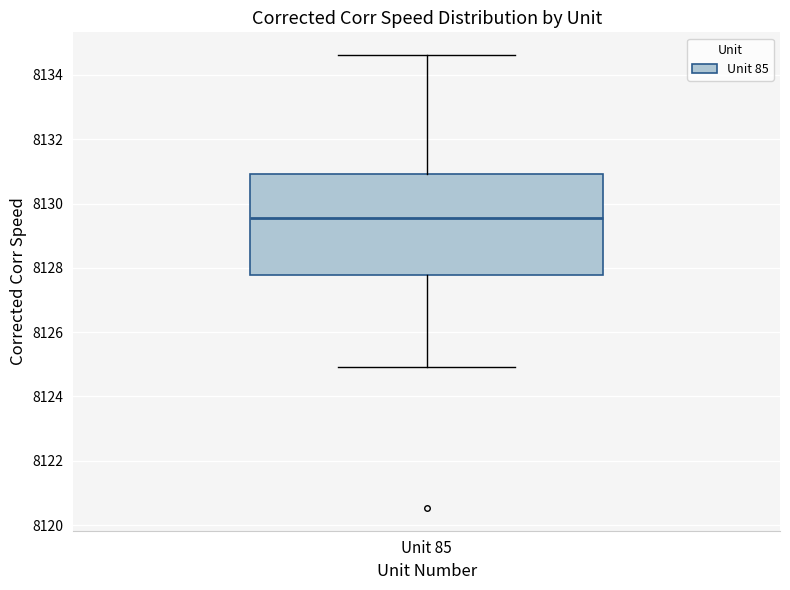

Read this box plot against the y-axis: the position of the median line, the range covered by the box, and the ends of both whiskers. The values are not printed on the chart, so give them approximately, as read against the axis.

median 8129.6, box 8127.8 to 8131.0, whiskers 8125.0 to 8134.6